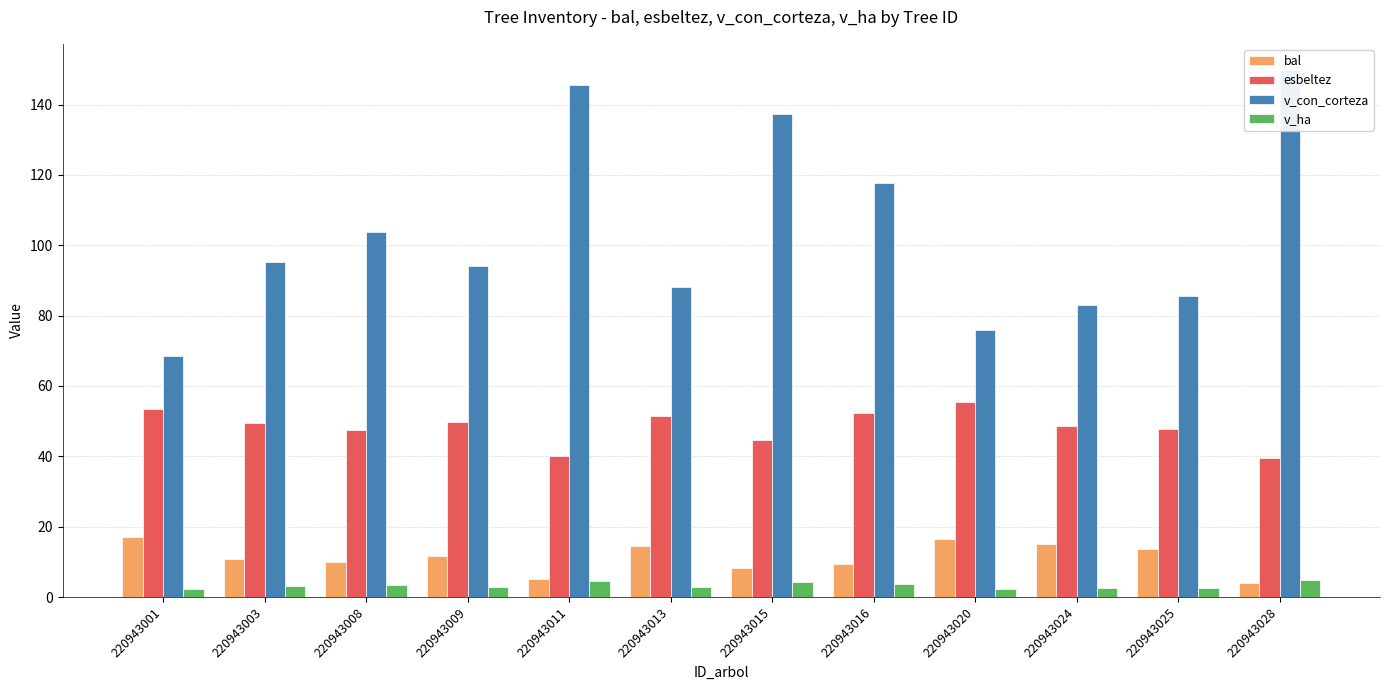

What is the value of the v_ha bar at the 7th from the left?

4.4